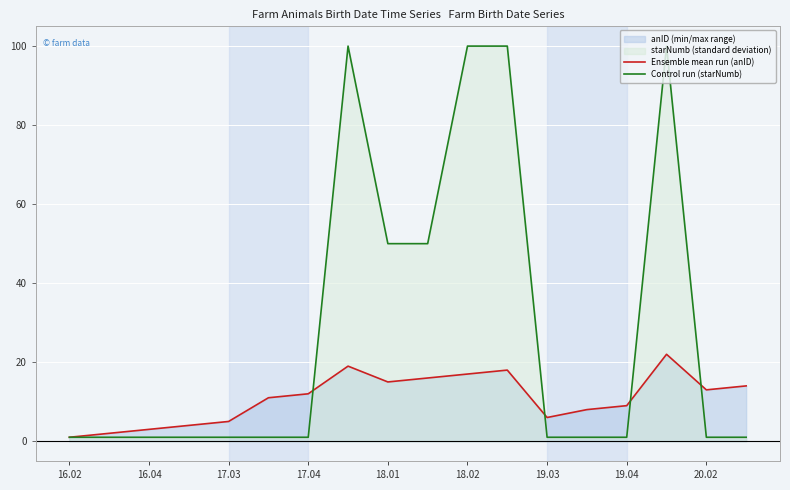

List the series in order of their peak value, highest first.

Control run (starNumb), Ensemble mean run (anID)